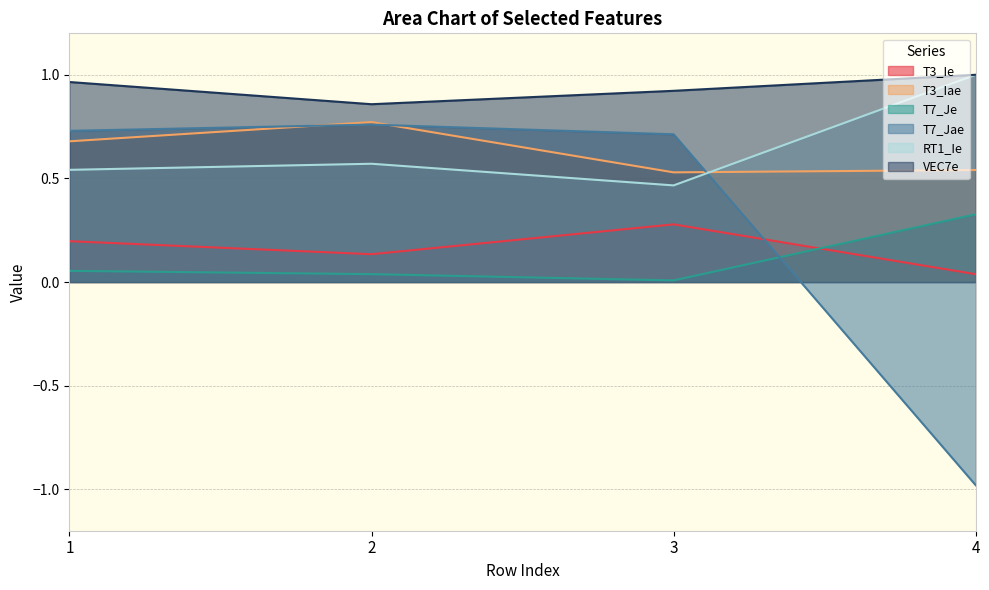

At which category does the chart reach its peak across all series?

4